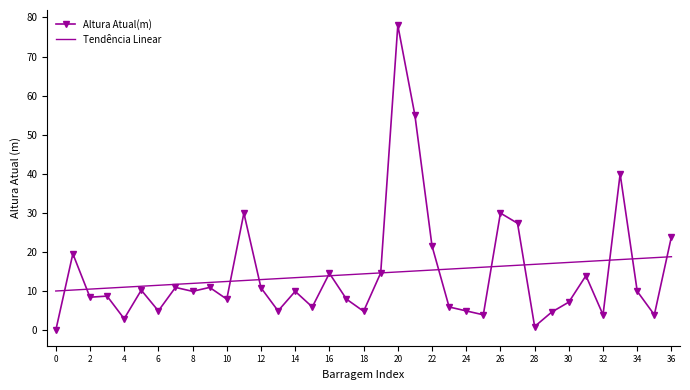

What is the lowest value of the Tendência Linear series?

10.1